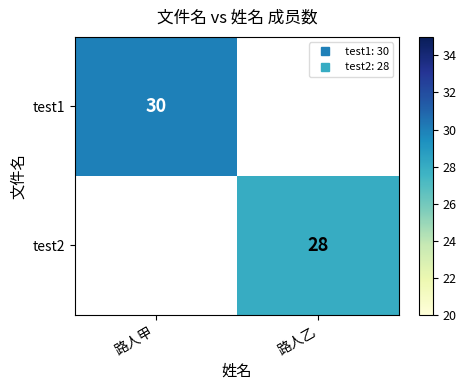

Is it true that test2 equals 9.7 at 路人乙?

False